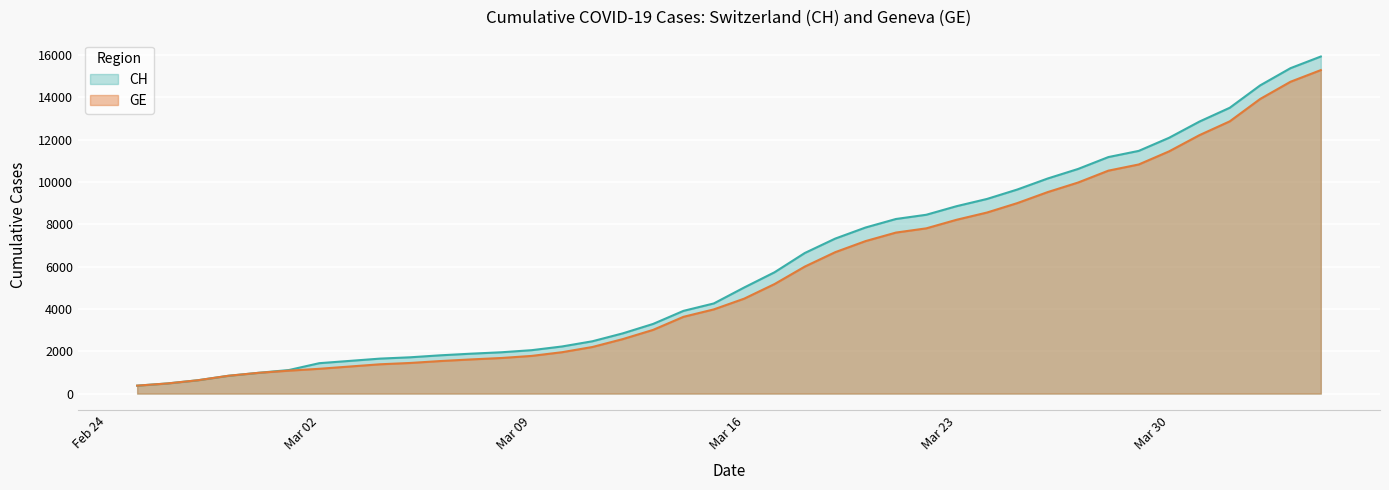

What position from the right is 2020-03-22?

14